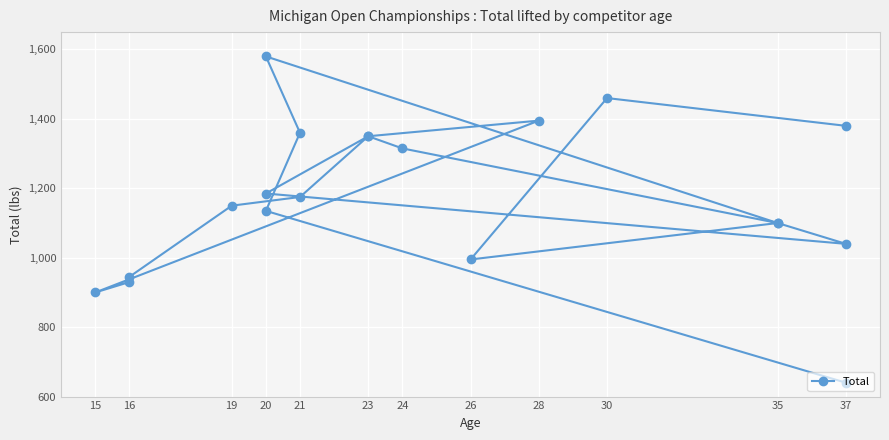

How many data points does each series have?

20